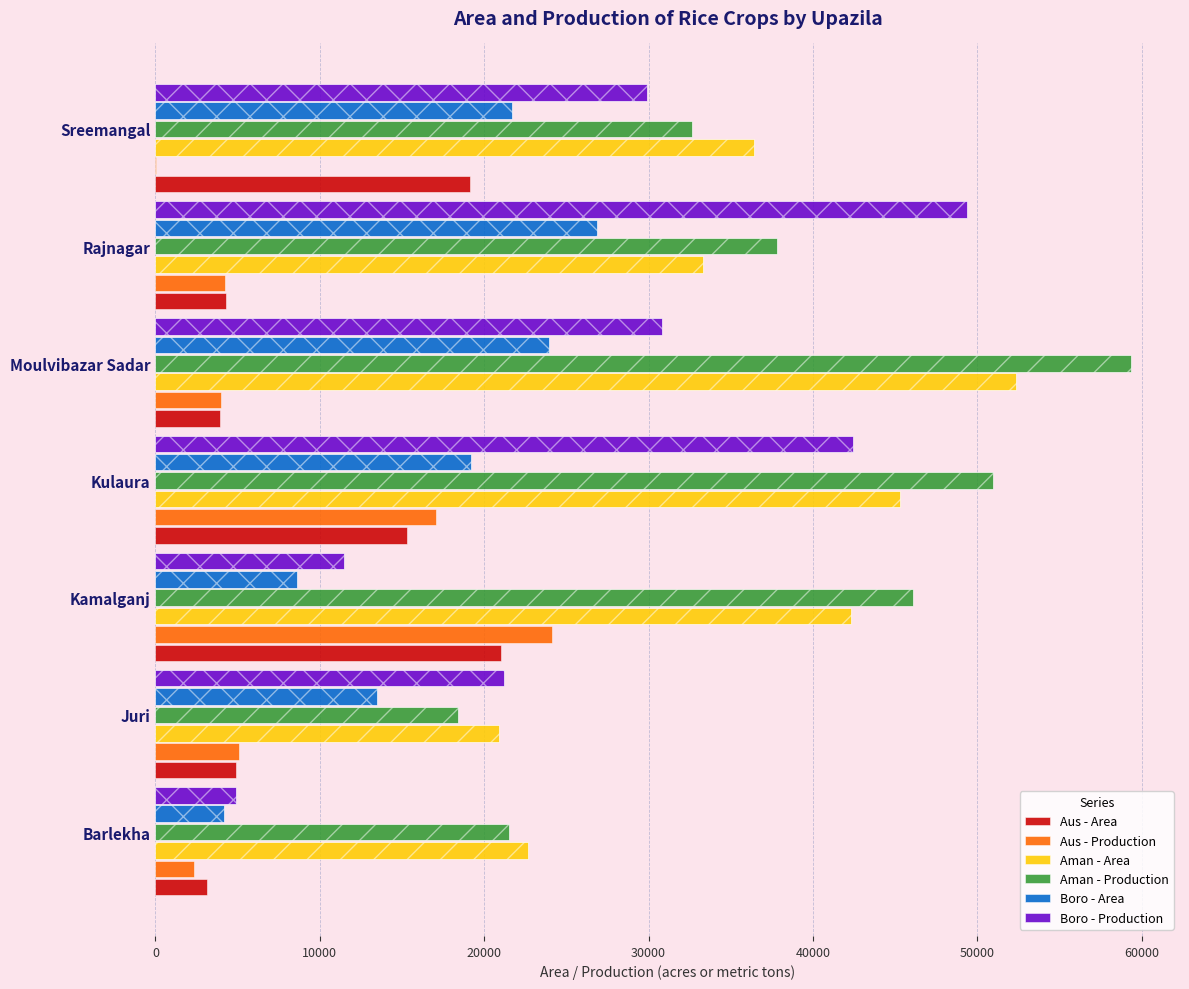

How many bars are there in each group?

6